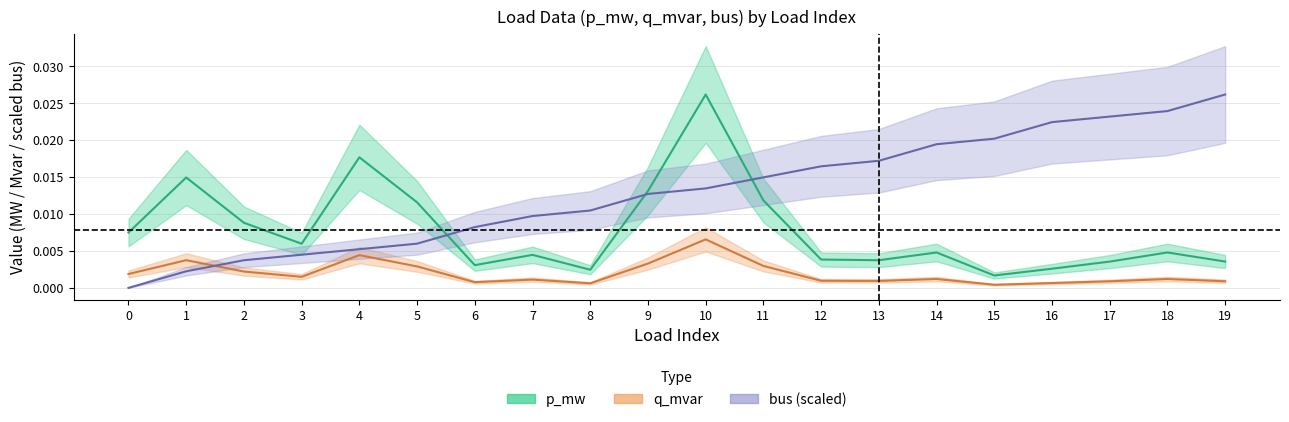

Rank the categories by q_mvar value from lowest to highest.

15, 8, 16, 6, 17, 19, 13, 12, 7, 14, 18, 3, 0, 2, 5, 11, 9, 1, 4, 10